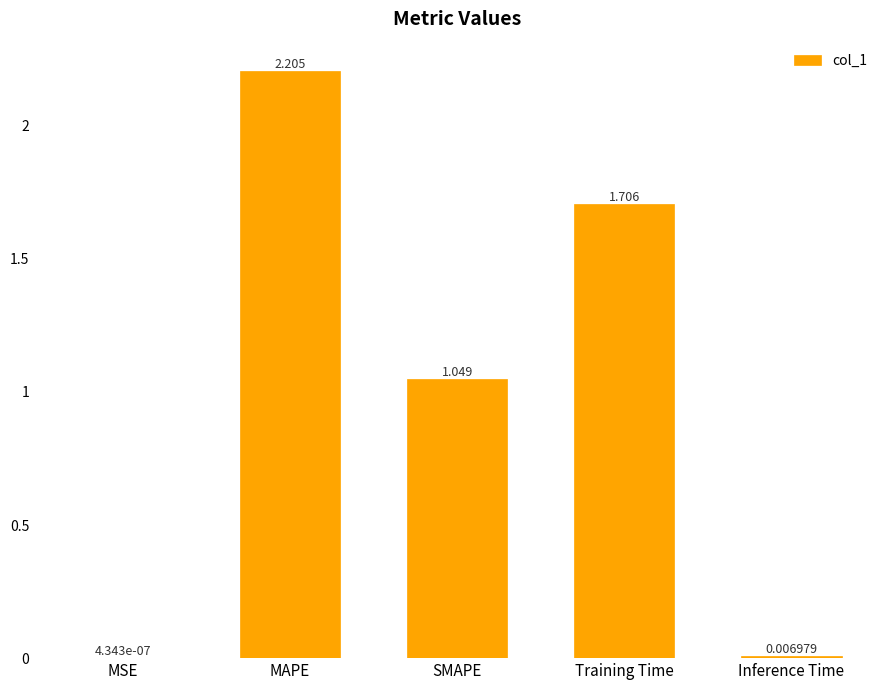

Which category has the highest value across all series?

MAPE